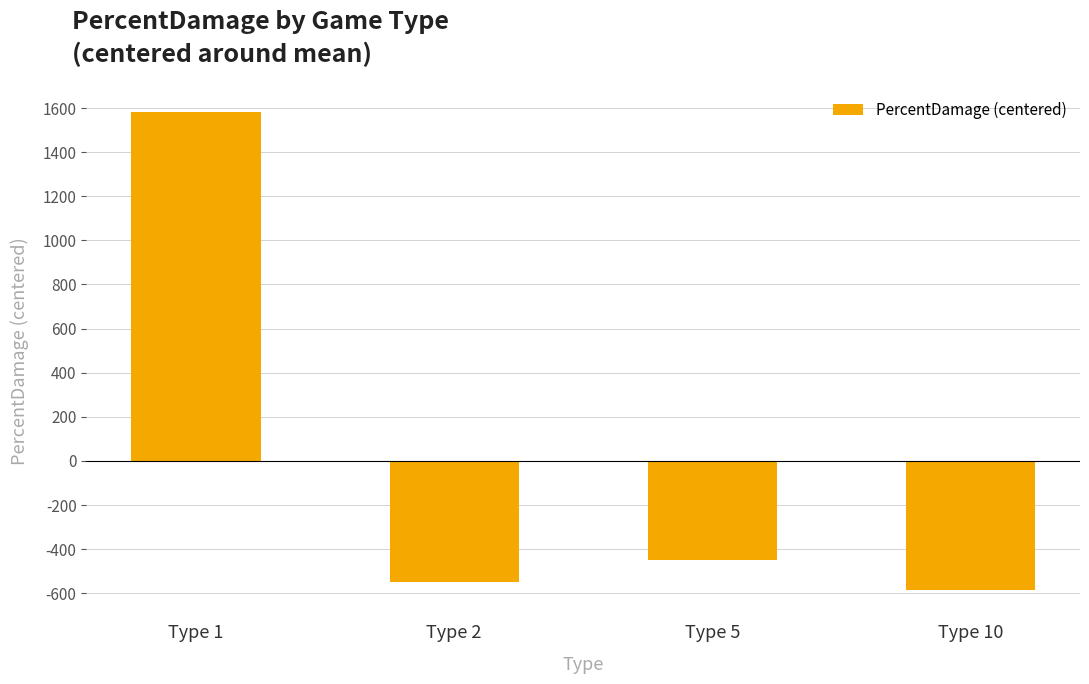

Where does the data first go above -447?

Type 1